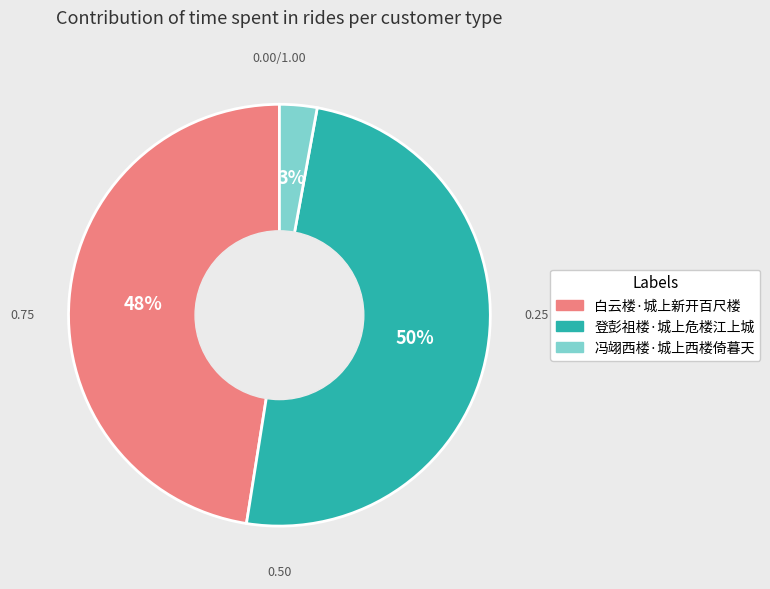

Approximately how many times larger is the value at 冯翊西楼·城上西楼倚暮天 compared to 白云楼·城上新开百尺楼?

0.1